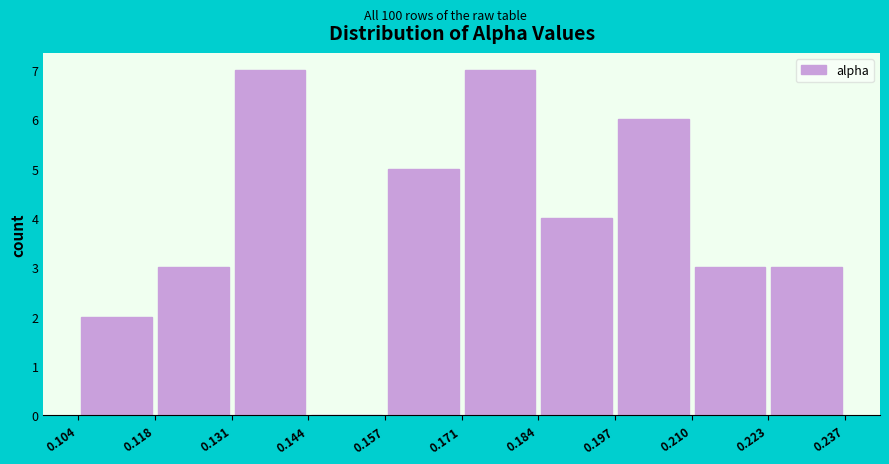

Reading left to right, transcribe this chart: for each bar, give the range it covers on the x-axis and its height. The values are not printed on the chart, so give them approximately, as read against the axis.

0.104 to 0.118: 2
0.118 to 0.131: 3
0.131 to 0.144: 7
0.144 to 0.157: 0
0.157 to 0.171: 5
0.171 to 0.184: 7
0.184 to 0.197: 4
0.197 to 0.210: 6
0.210 to 0.223: 3
0.223 to 0.237: 3